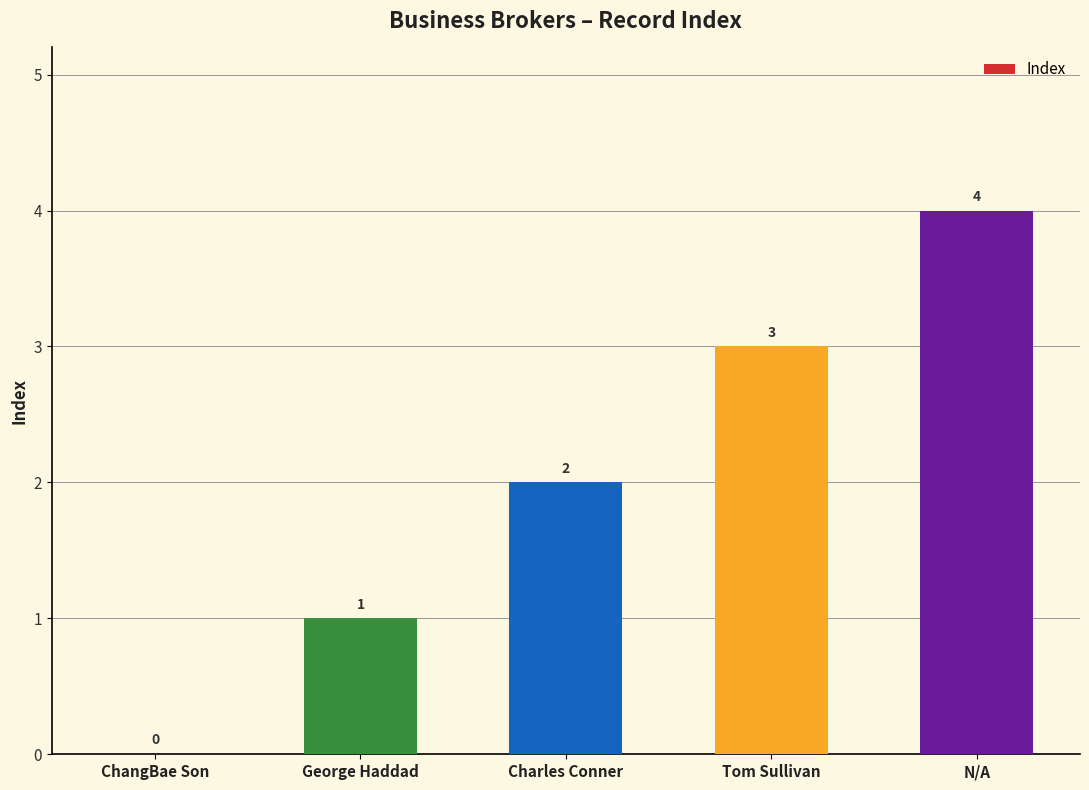

Between N/A and Tom Sullivan, which is larger?

N/A